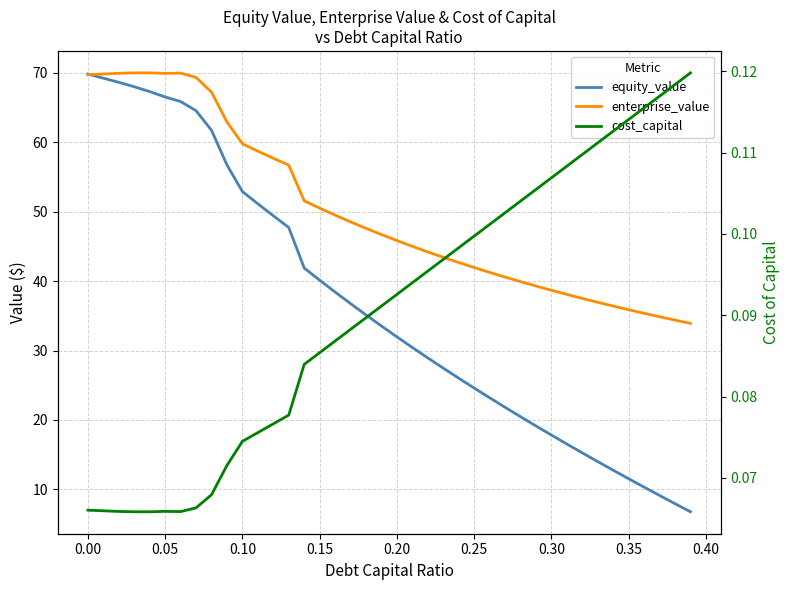

Does the chart display data point markers on the line(s)?

No